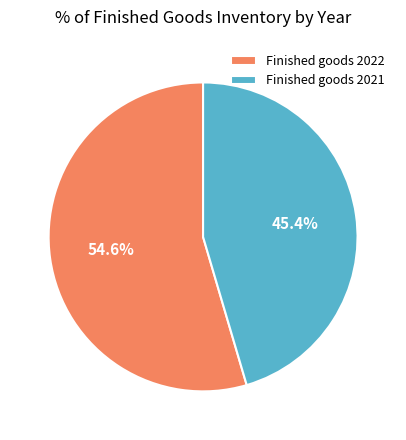

Rank the categories by value from highest to lowest.

Finished goods 2022, Finished goods 2021